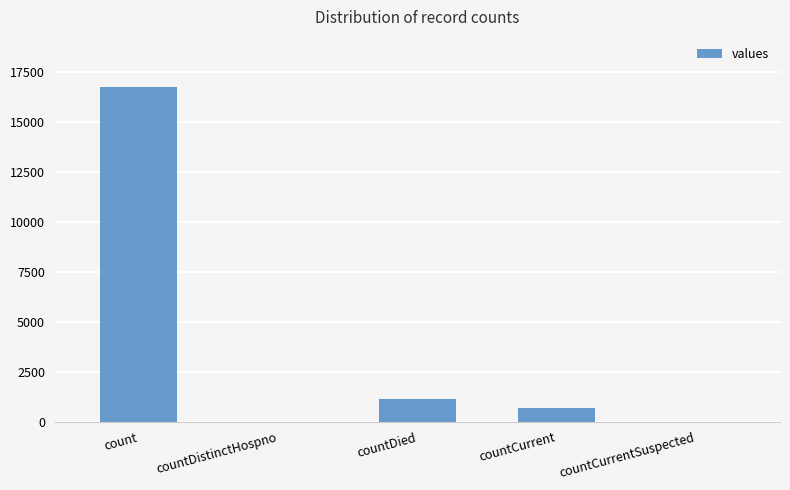

What is the ratio of the value at count to the value at countDied?

14.6